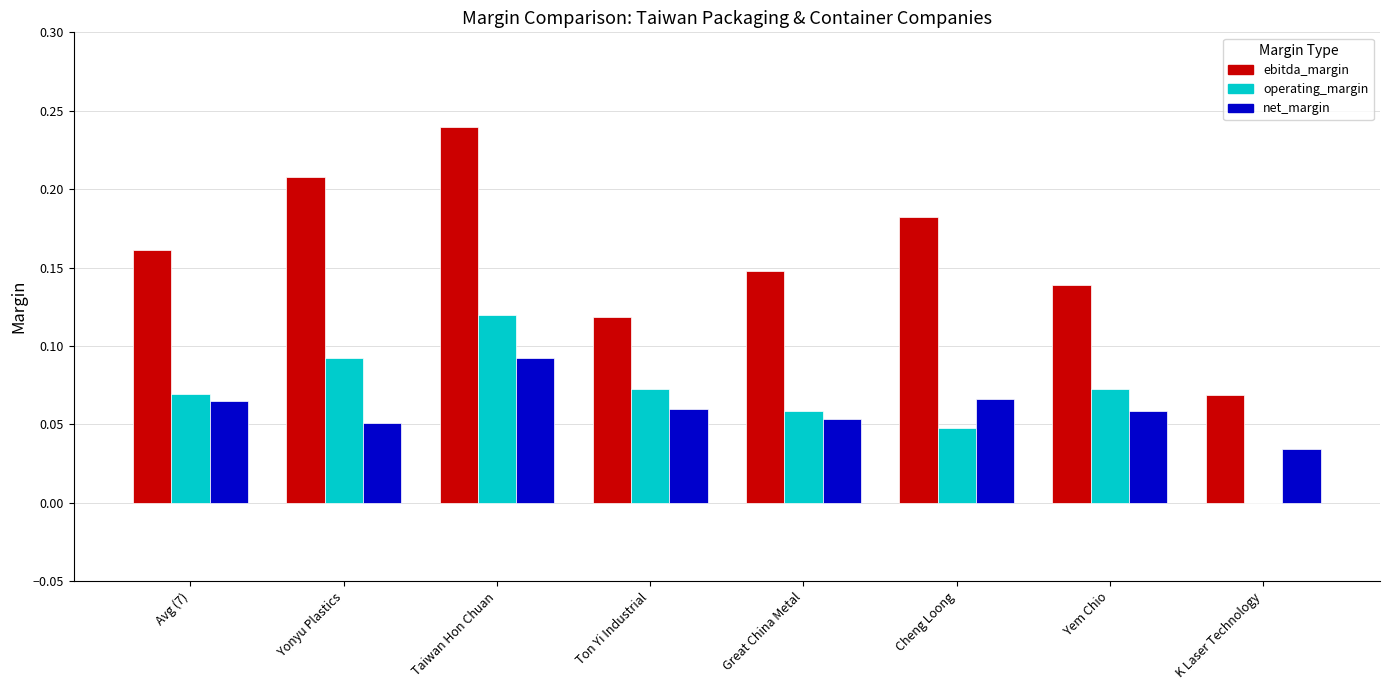

Which series changed the most between Avg (7) and Yonyu Plastics?

ebitda_margin